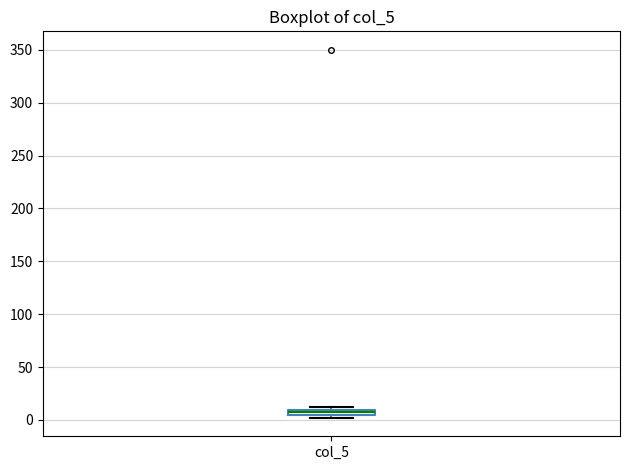

Where is the lower edge of the box for col_5 on the y-axis? The values are not printed on the chart, so give them approximately, as read against the axis.

5